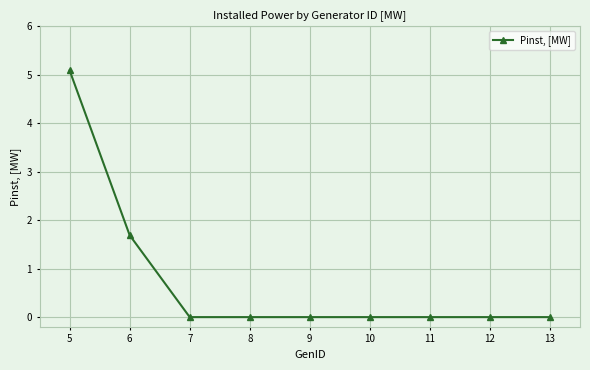

How many lines are shown in the chart?

1